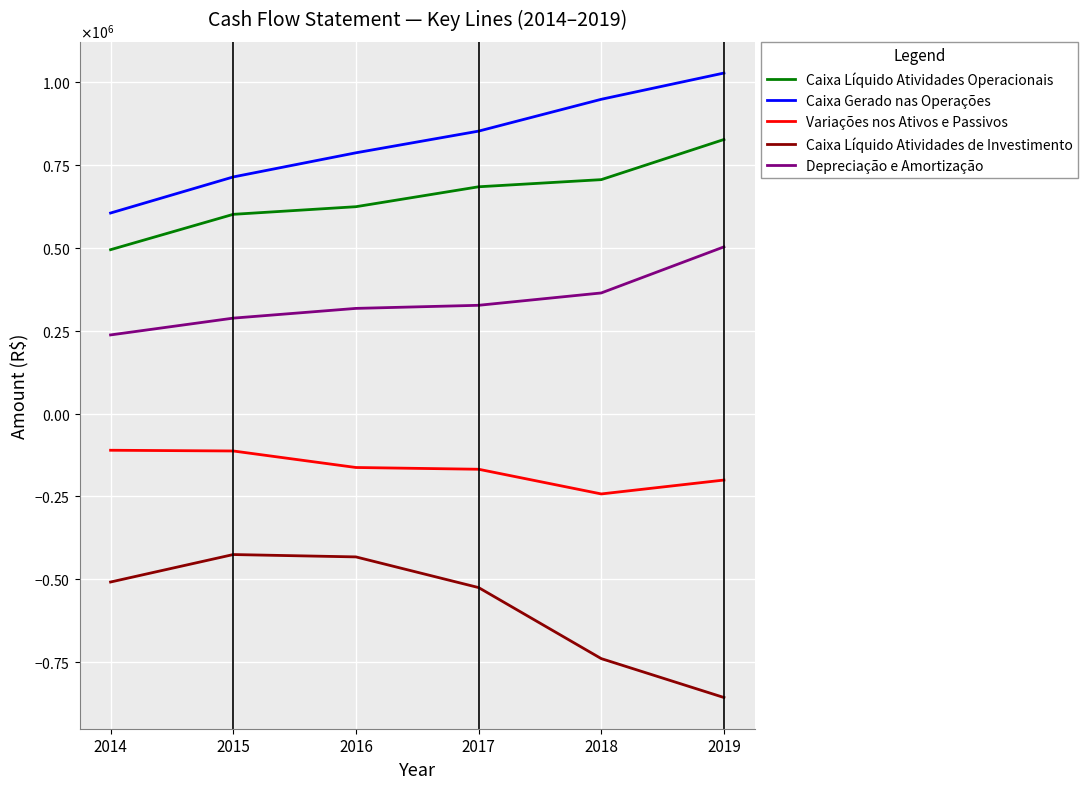

True or false: Variações nos Ativos e Passivos and Caixa Líquido Atividades de Investimento intersect in this chart.

False